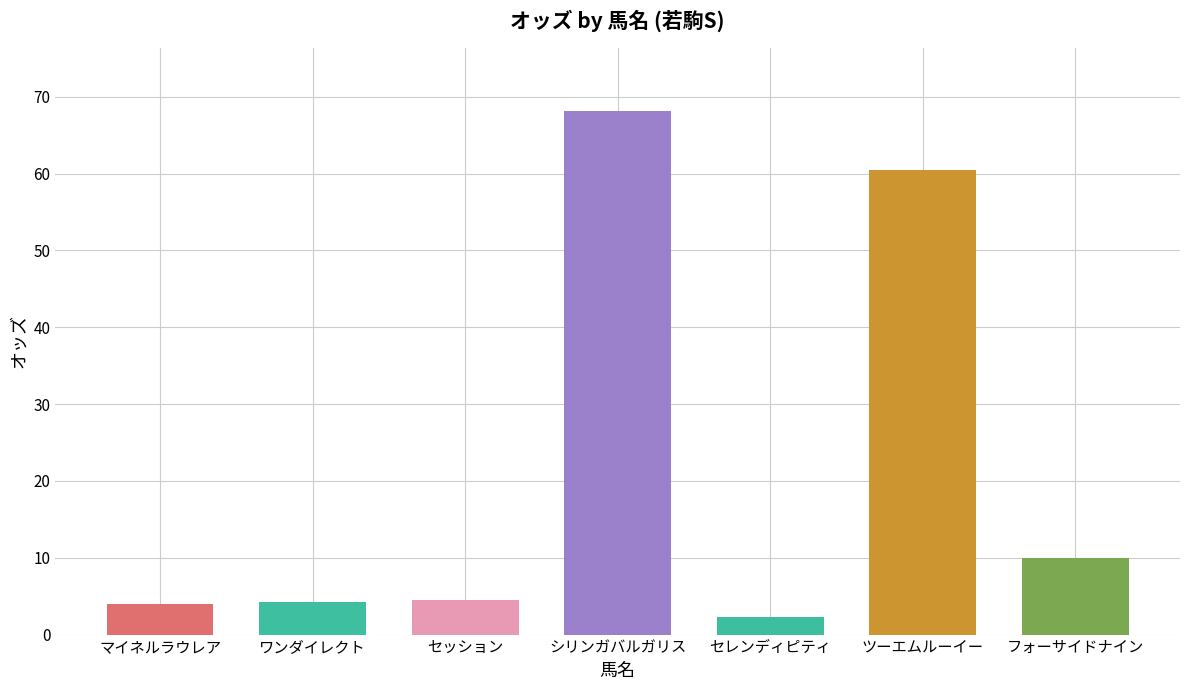

What is the difference between the maximum and minimum values?

65.9